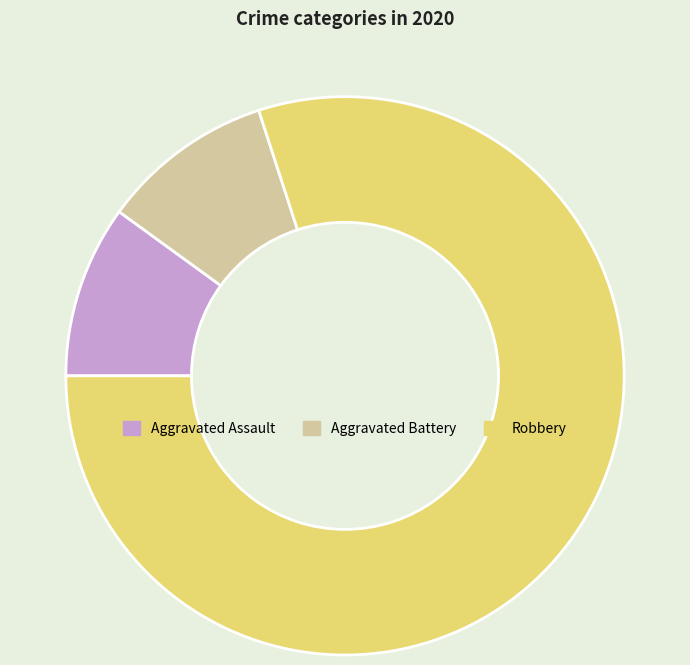

Is the sum of Aggravated Battery and Robbery greater than half?

Yes